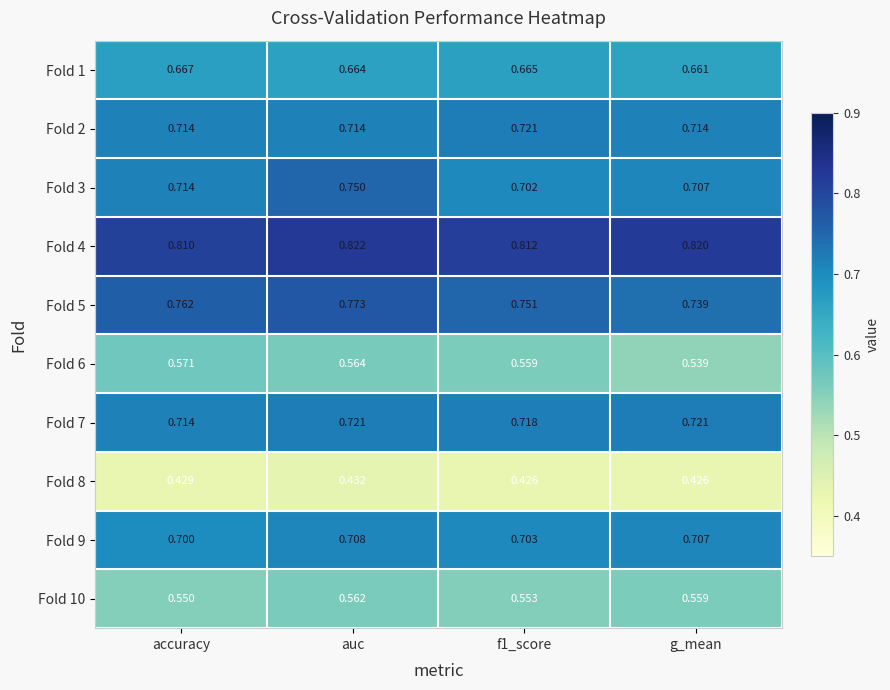

Is the value of Fold 9 at g_mean greater than the value of Fold 3 at auc?

No